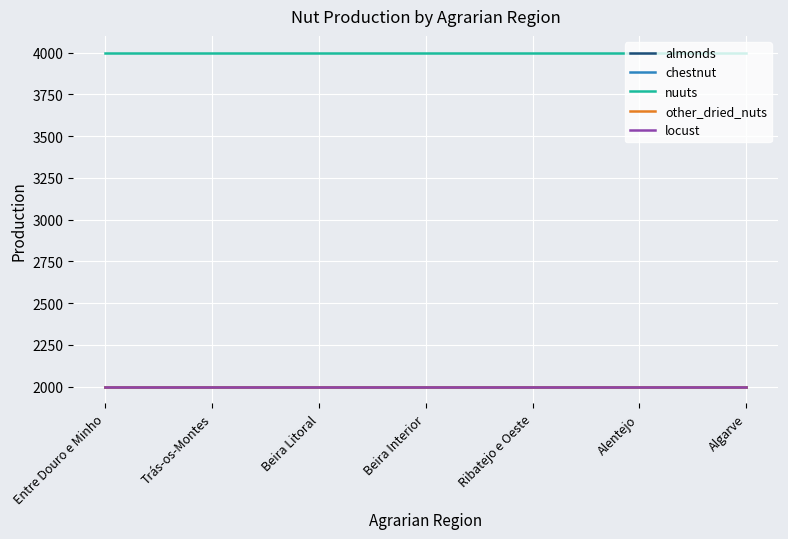

Does the chart have visible grid lines?

Yes